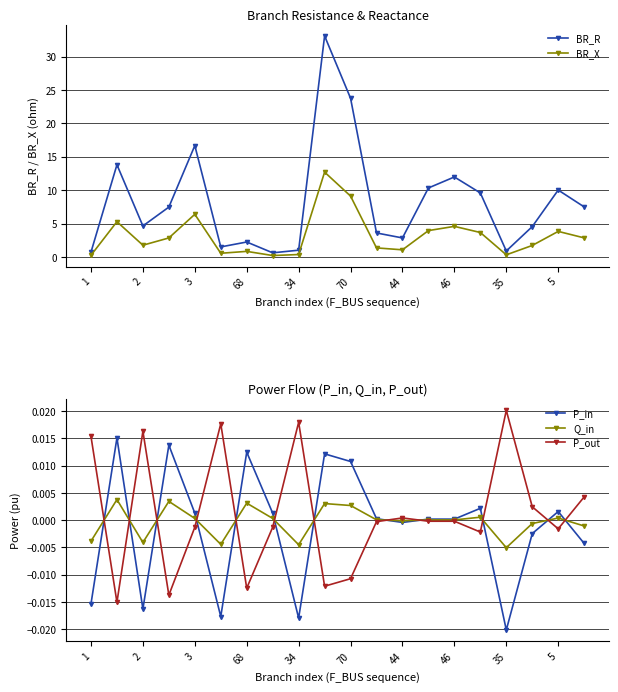

How many values in the P_out series exceed 0?

8